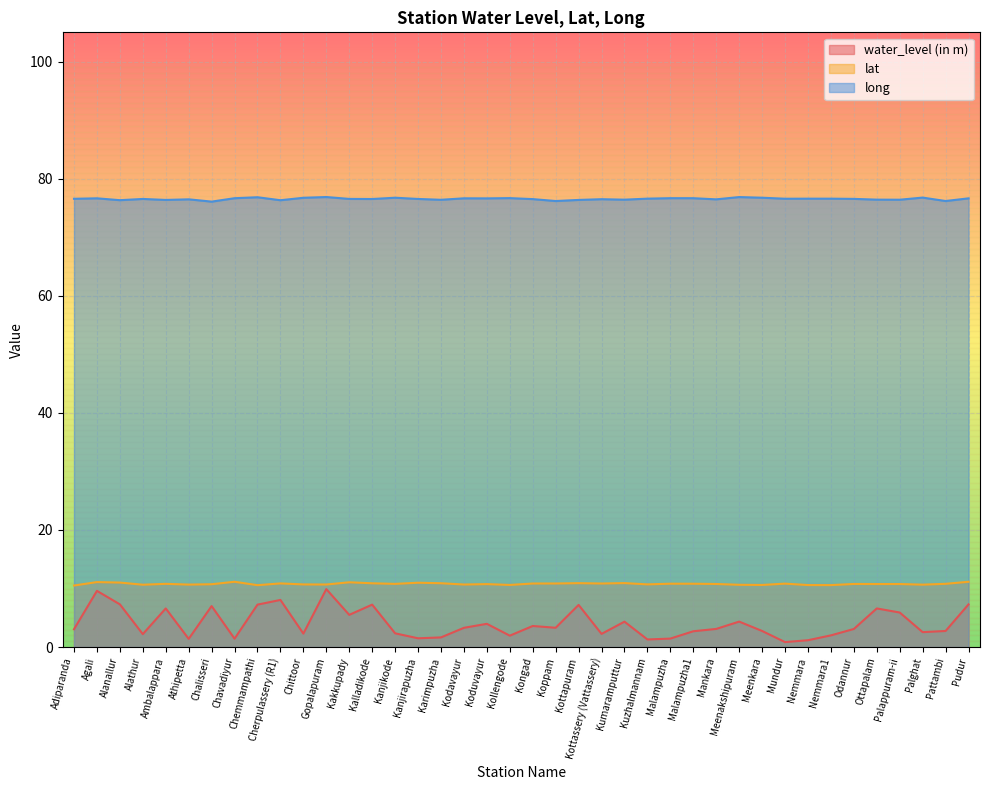

The lat series shows 13.8 at Chemmampathi. True or false?

False